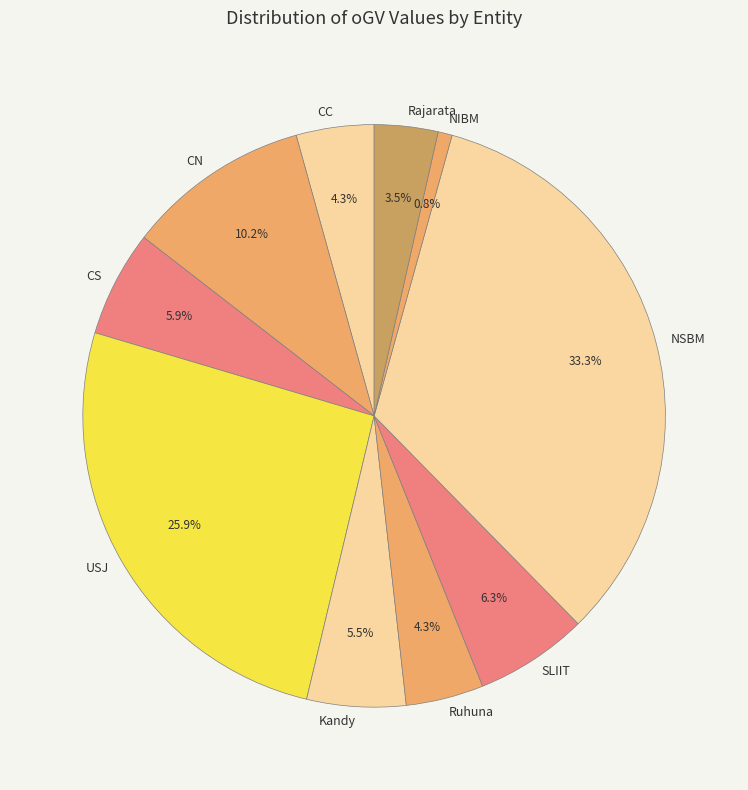

Does CS account for over 50% of the chart?

No